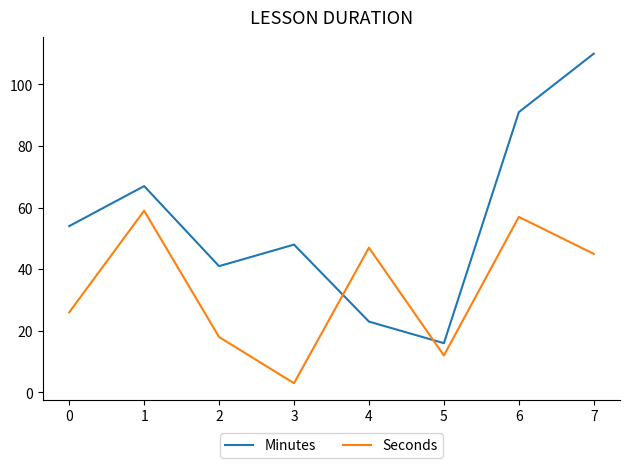

Which category has the highest value in the Seconds series?

1